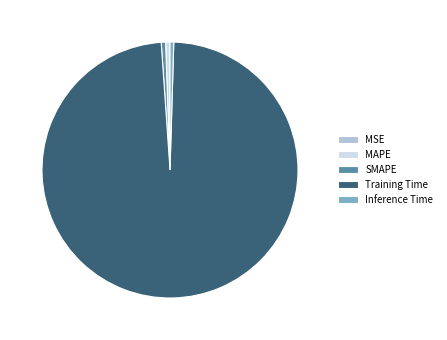

True or false: SMAPE accounts for 11% of the total.

False